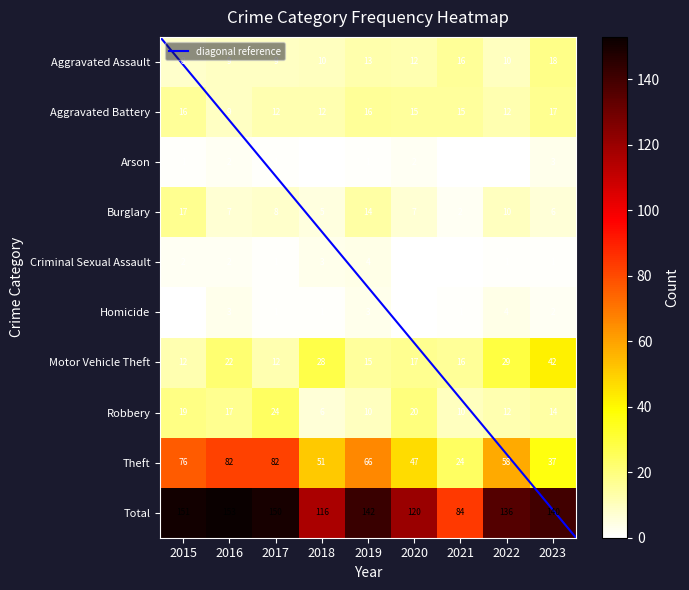

Rank the categories by Total value from lowest to highest.

2021, 2018, 2020, 2022, 2023, 2019, 2017, 2015, 2016